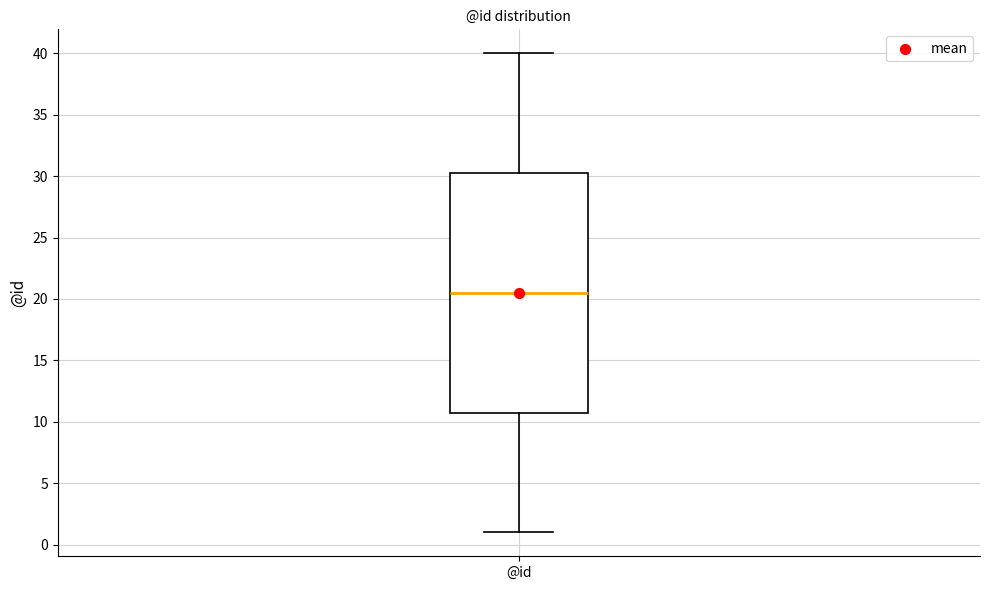

Transcribe this box plot: give where the median line is, the range the box spans, and where the two whiskers end, as read against the y-axis. The values are not printed on the chart, so give them approximately, as read against the axis.

median 20.5, box 11.0 to 30.5, whiskers 1.0 to 40.0